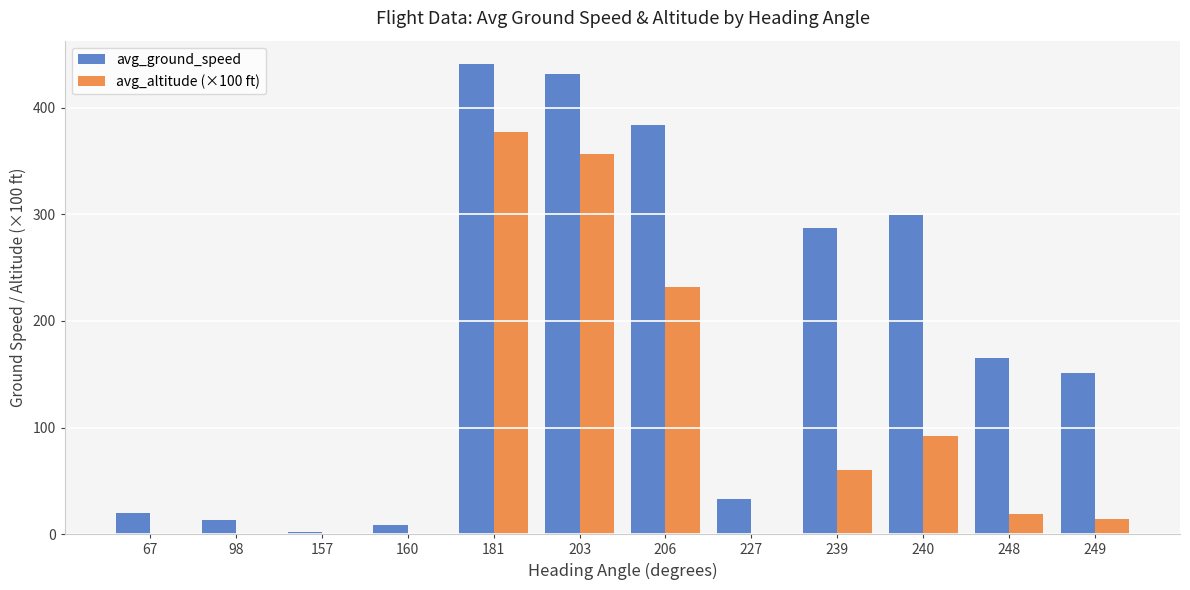

How many data points in avg_altitude (×100 ft) are above 18?

6